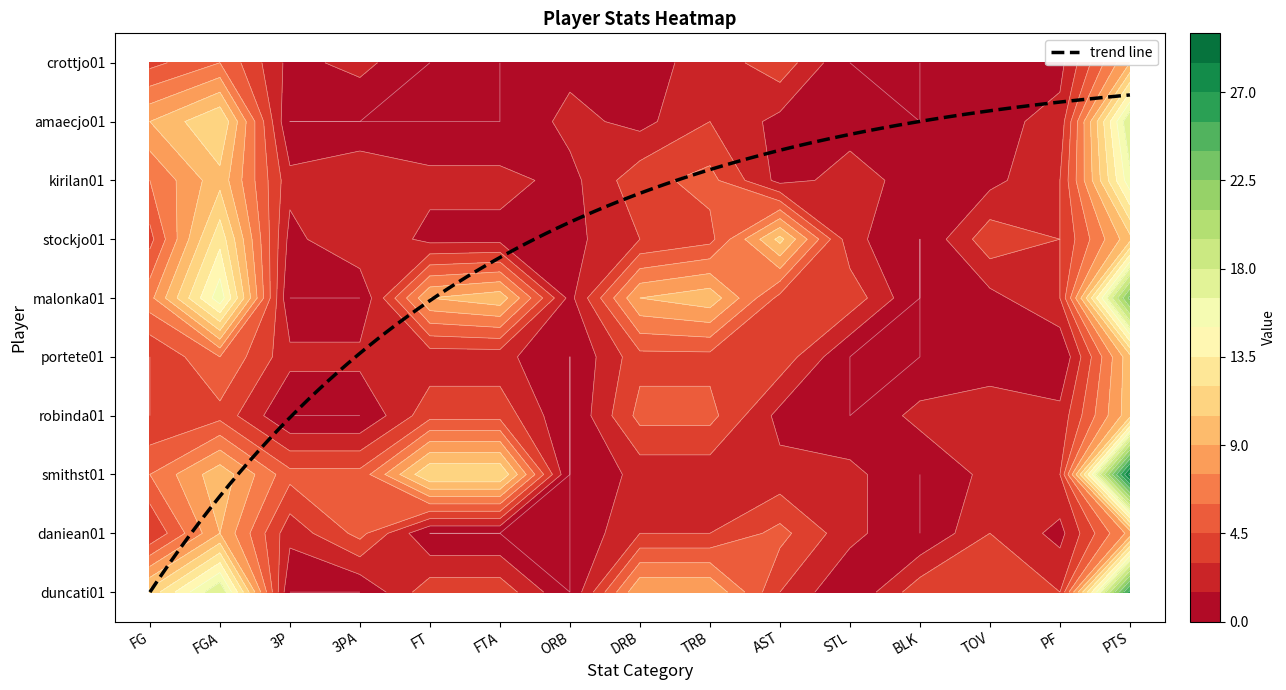

List the labels in order of smithst01 value, smallest first.

ORB, BLK, DRB, TRB, AST, STL, TOV, PF, 3P, 3PA, FG, FGA, FT, FTA, PTS